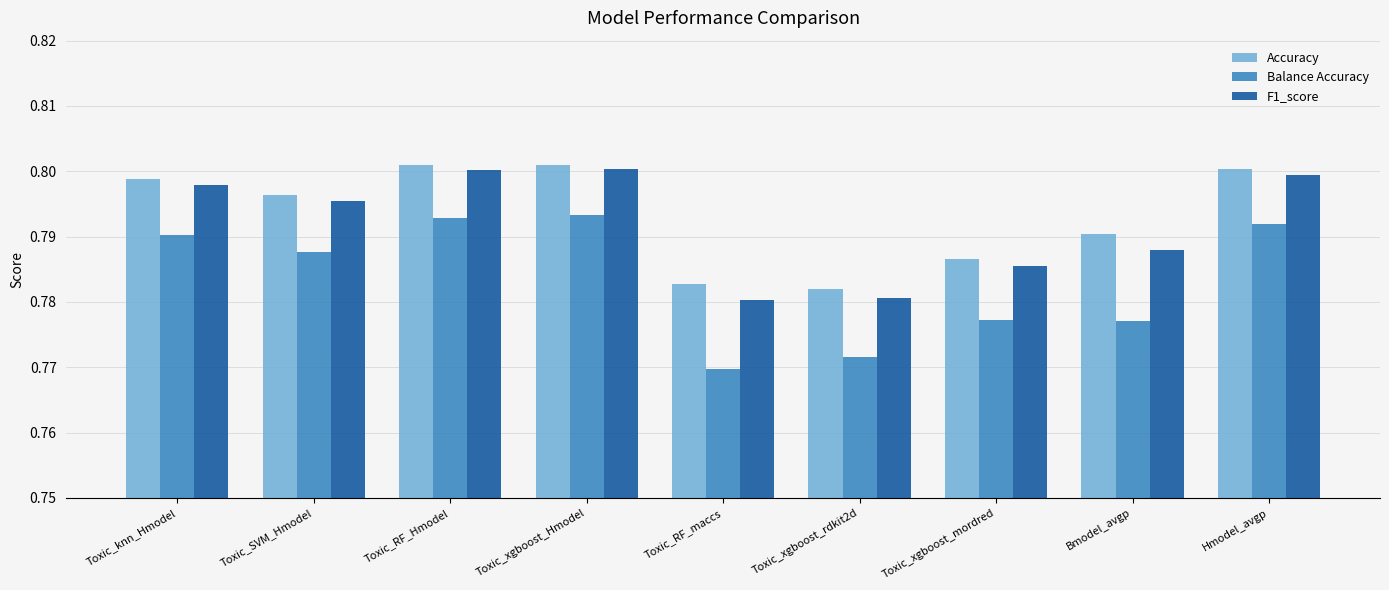

What is the label of the 9th bar from the right?

Toxic_knn_Hmodel